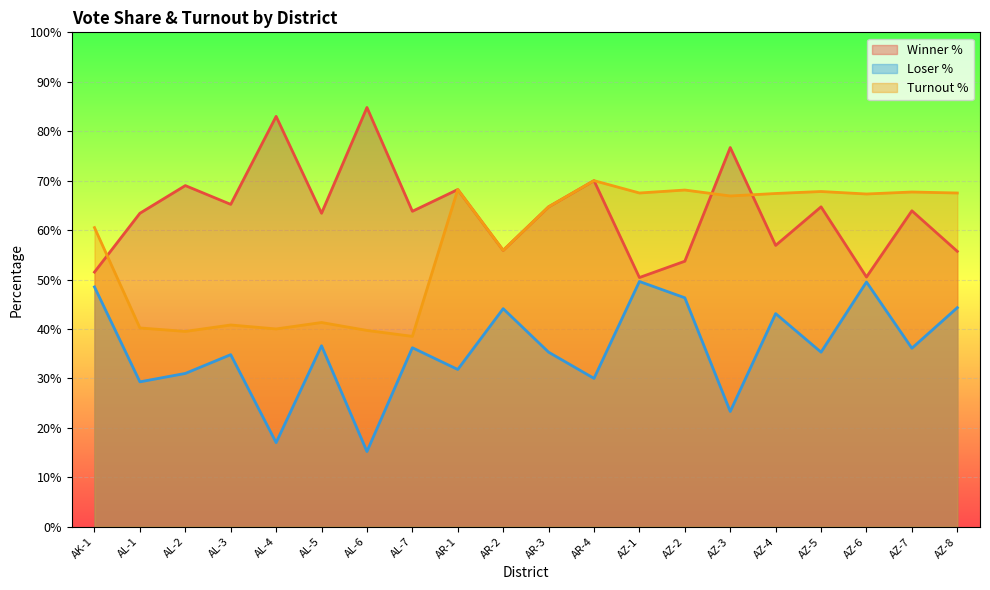

What is the lowest value of the Winner % series?

50.4